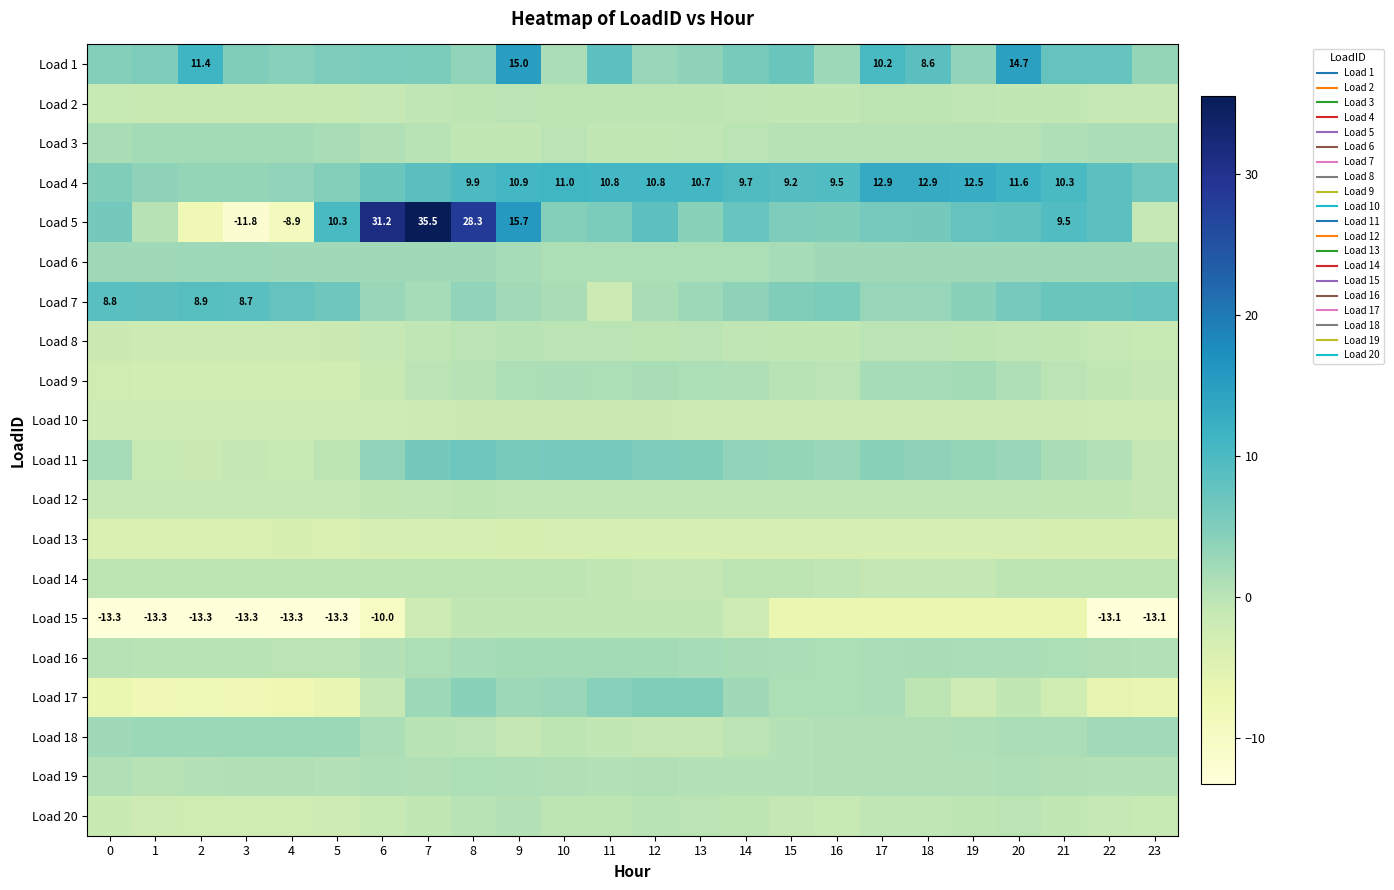

Is the value of Load 9 at 15 greater than the value of Load 17 at 2?

Yes